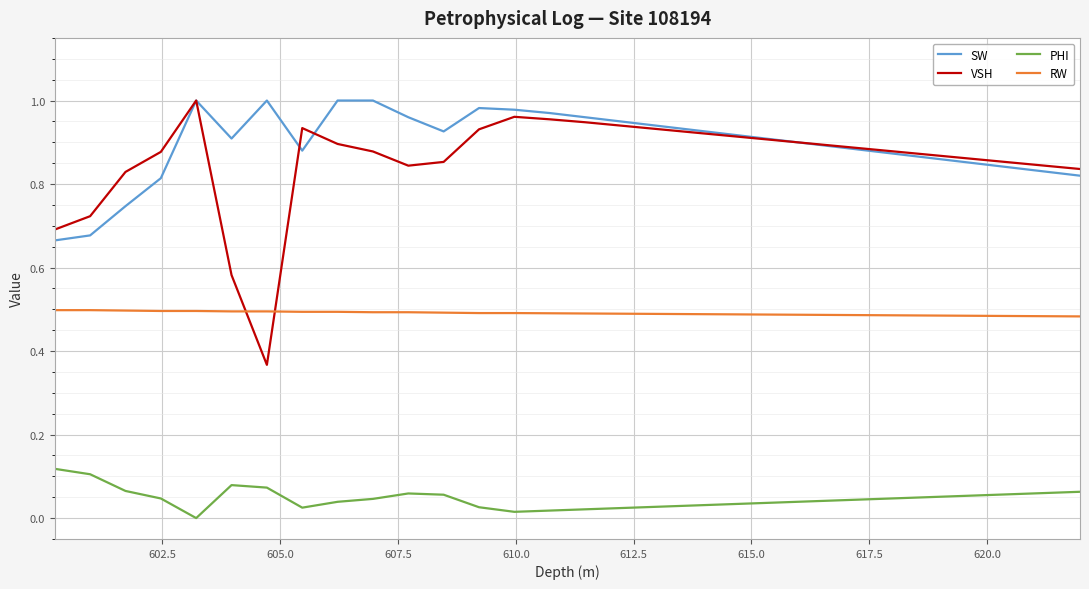

Which series has the largest range (max minus min)?

VSH